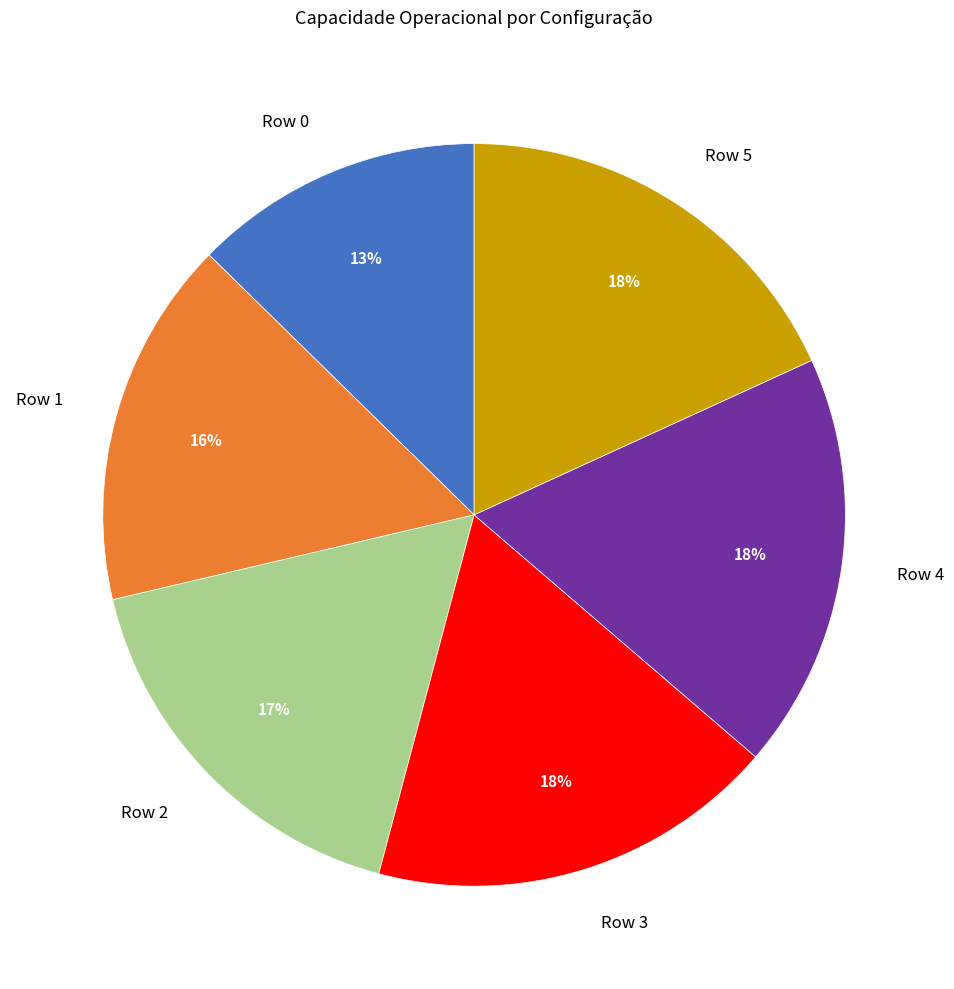

Which slice is the smallest?

Row 0